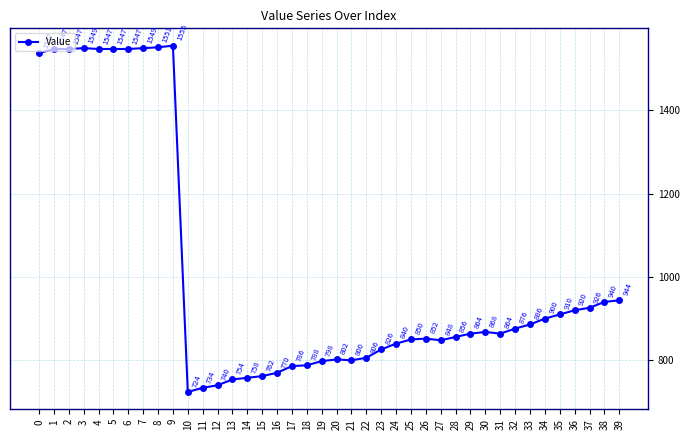

True or false: there are more than 0 points higher than both neighbors.

True